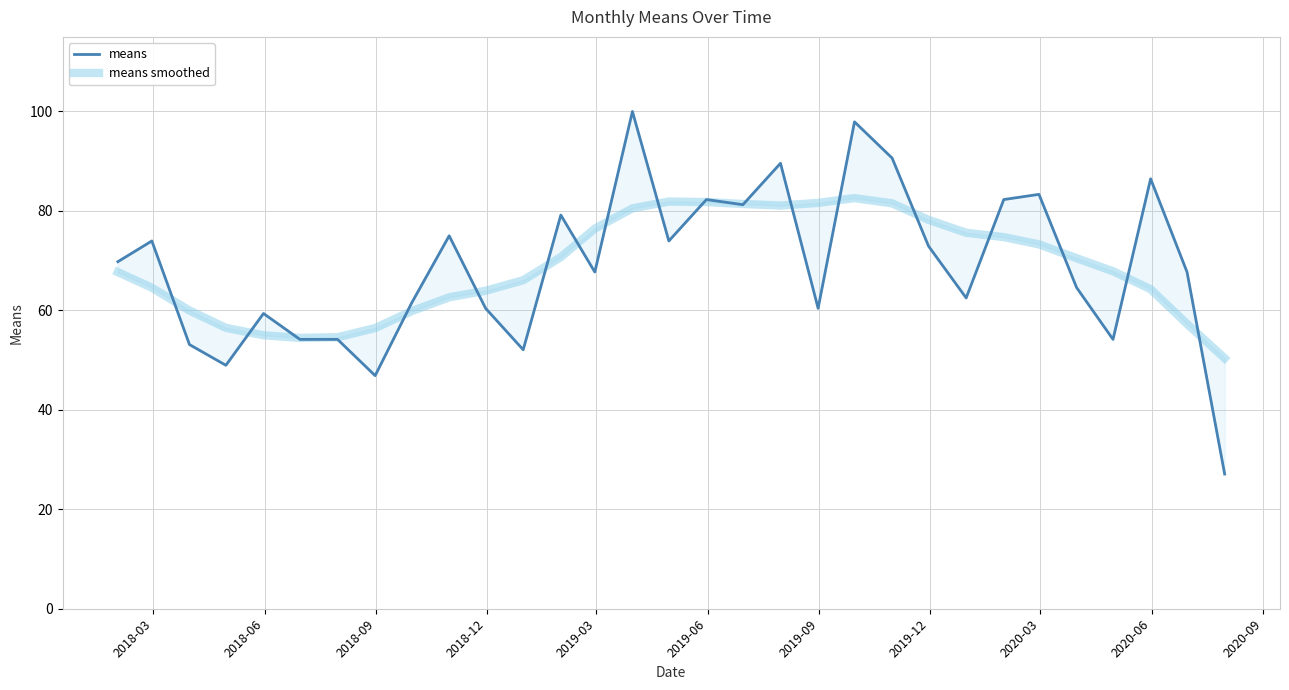

How many intersections are there between means and means smoothed?

19